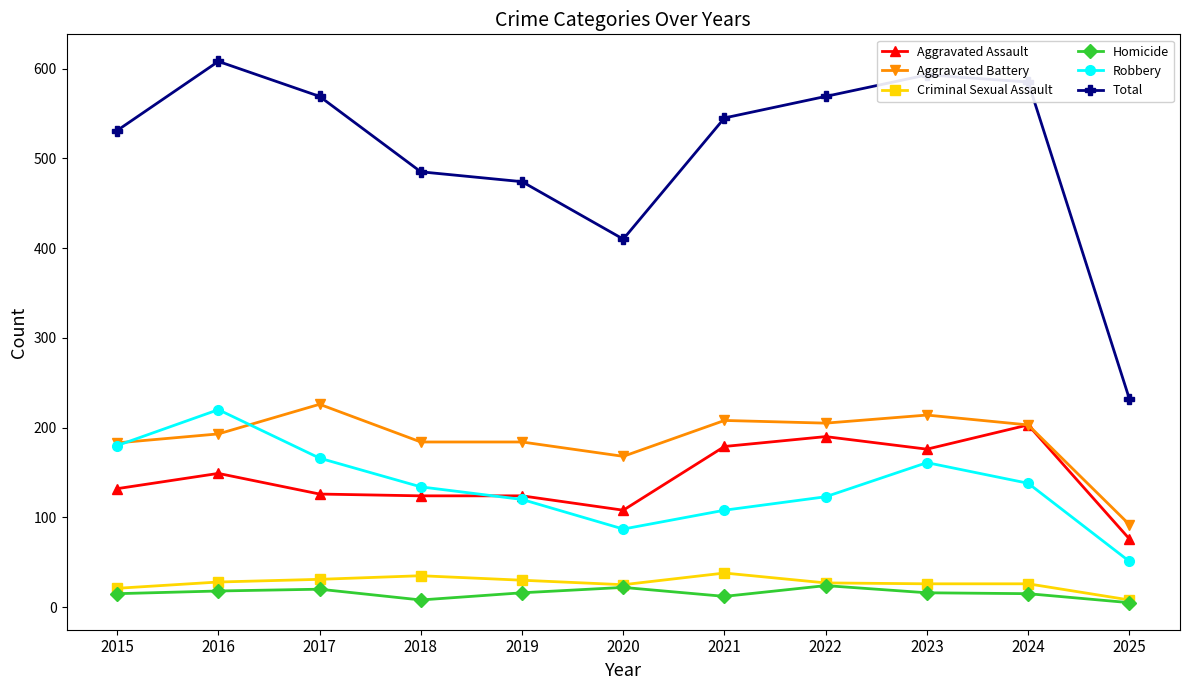

What is the lowest value of the Robbery series?

51